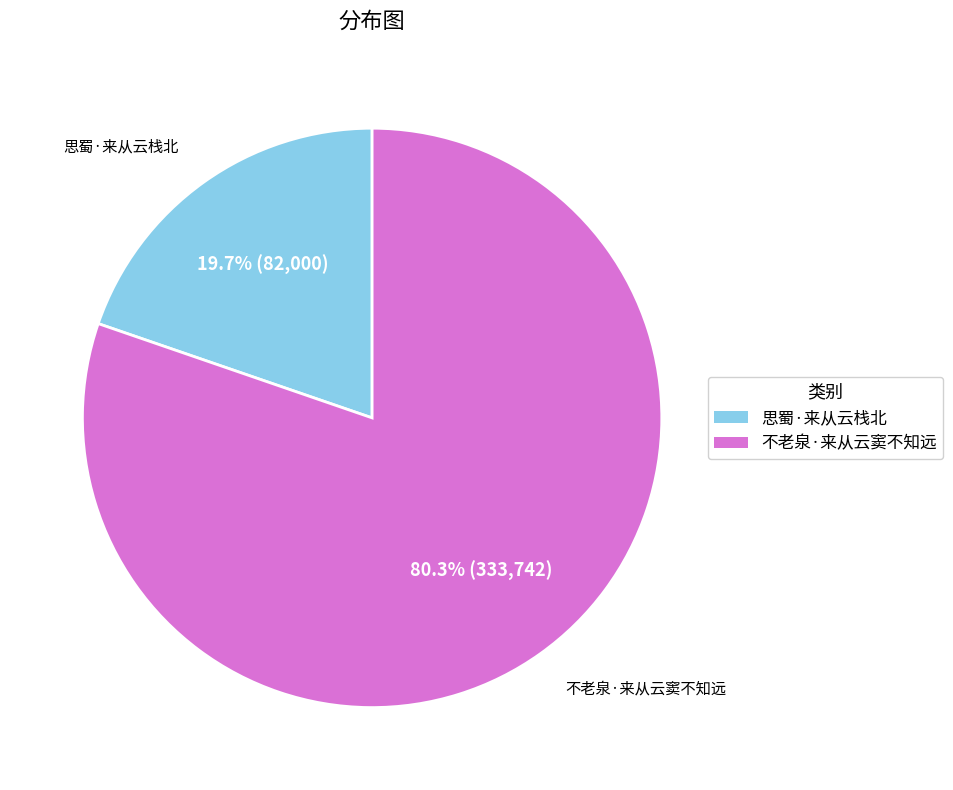

The 思蜀·来从云栈北 slice represents 20% of the pie. True or false?

True